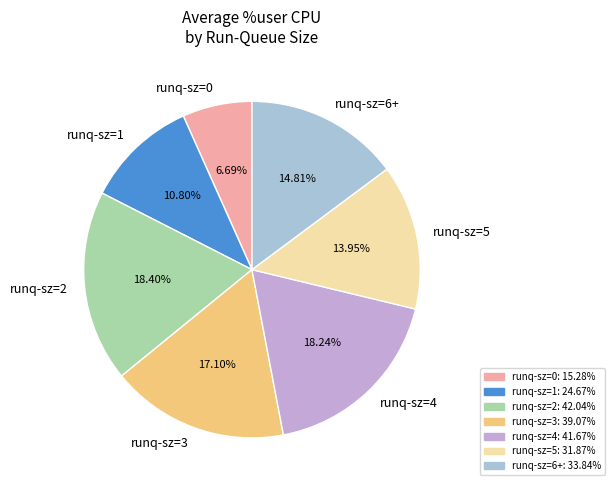

Between runq-sz=0 and runq-sz=5, which is larger?

runq-sz=5